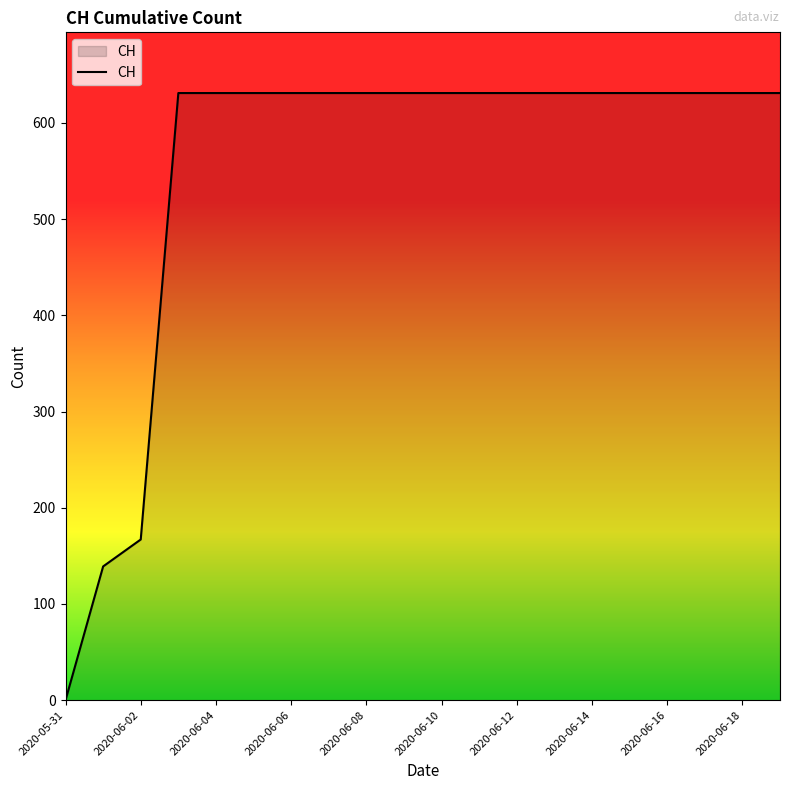

What is the difference between the maximum and minimum values?

631